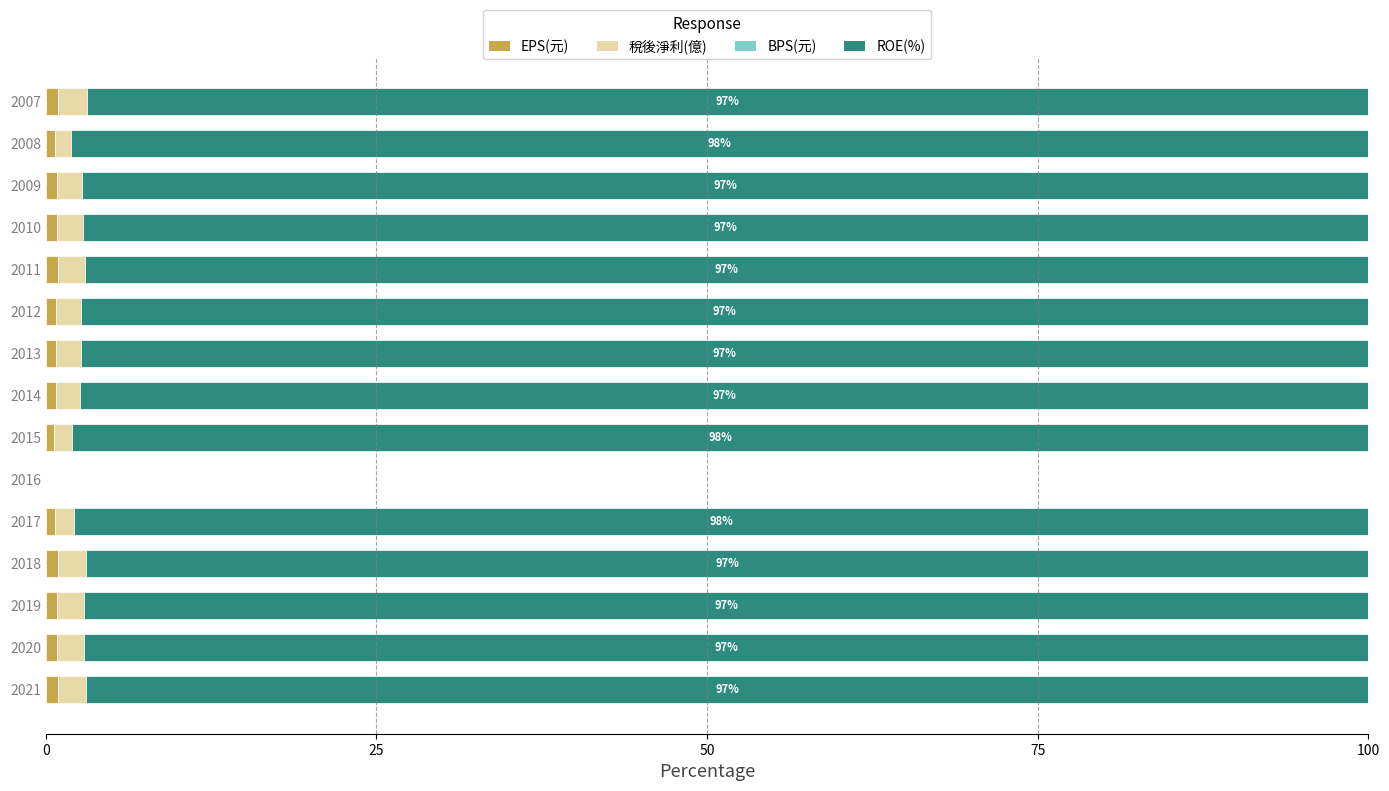

How many series are shown in this chart?

4